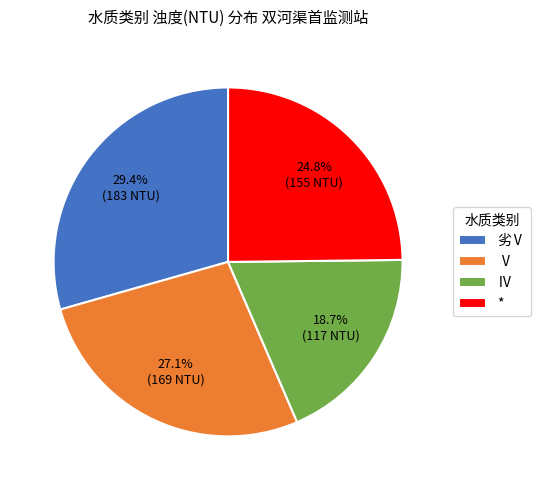

Does Ⅴ represent more than half of the total?

No